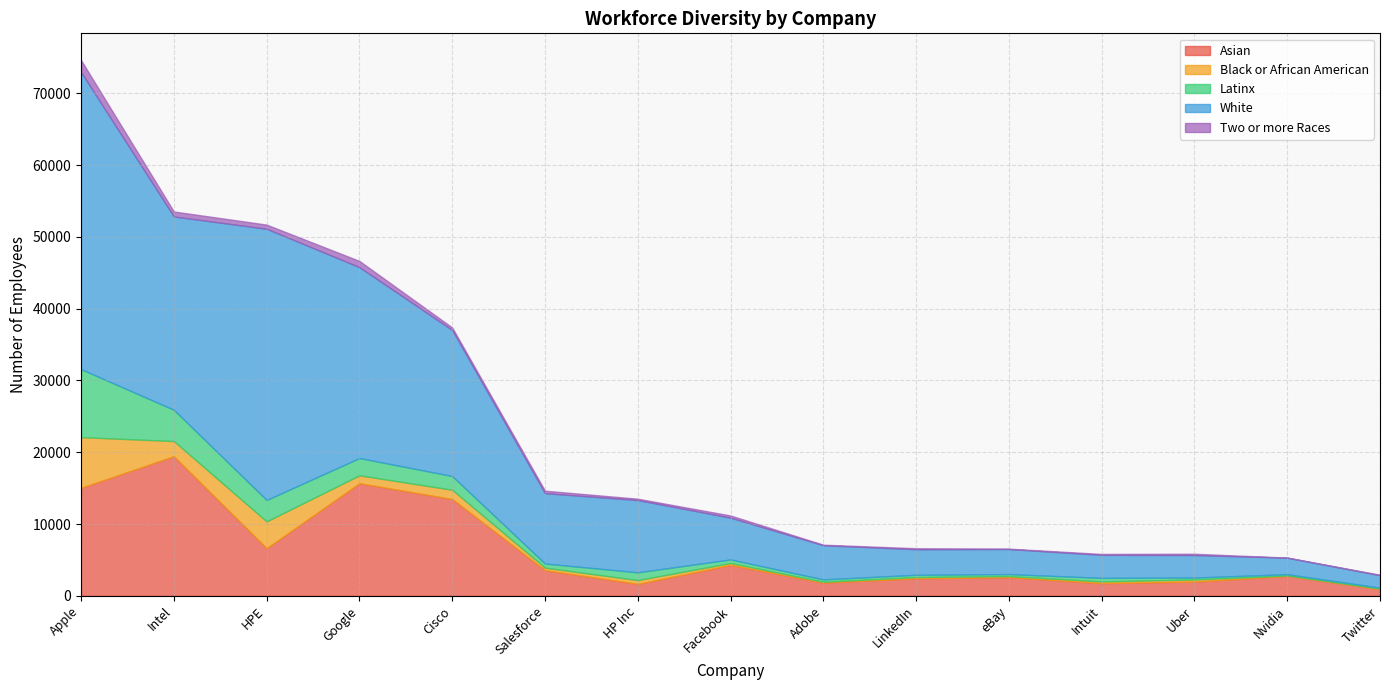

List the labels in order of Black or African American value, largest first.

Apple, HPE, Intel, Cisco, Google, HP Inc, Salesforce, Uber, Facebook, Intuit, LinkedIn, eBay, Adobe, Twitter, Nvidia